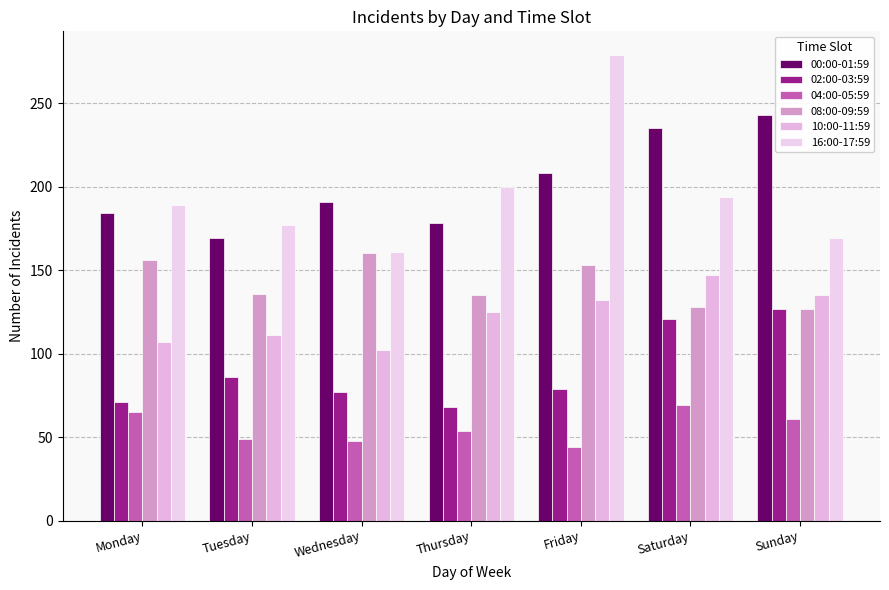

How many bars are there in total?

42